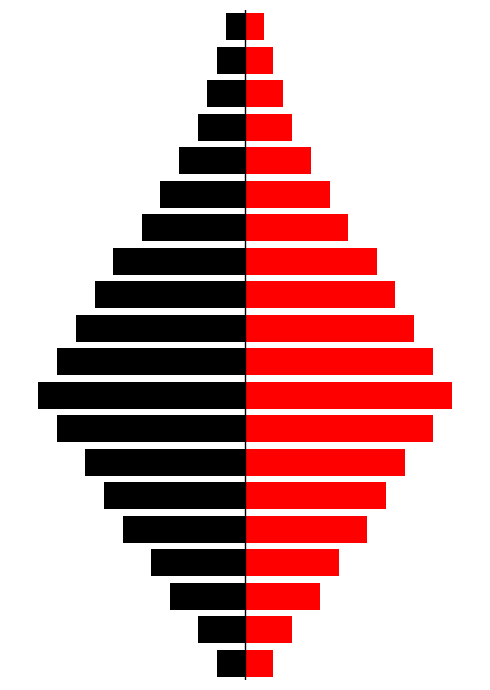

How many values in the Black series are below -10?

10